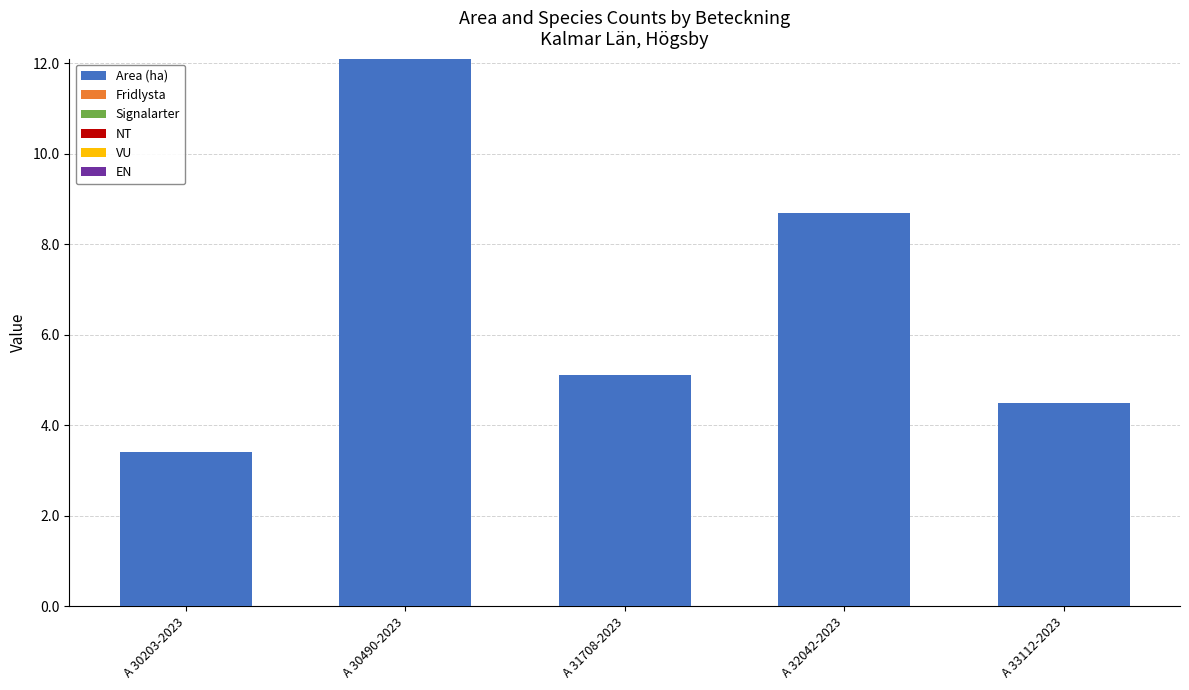

Reading left to right, transcribe all the data shown in this chart.

3.4	12.1	5.1	8.7	4.5